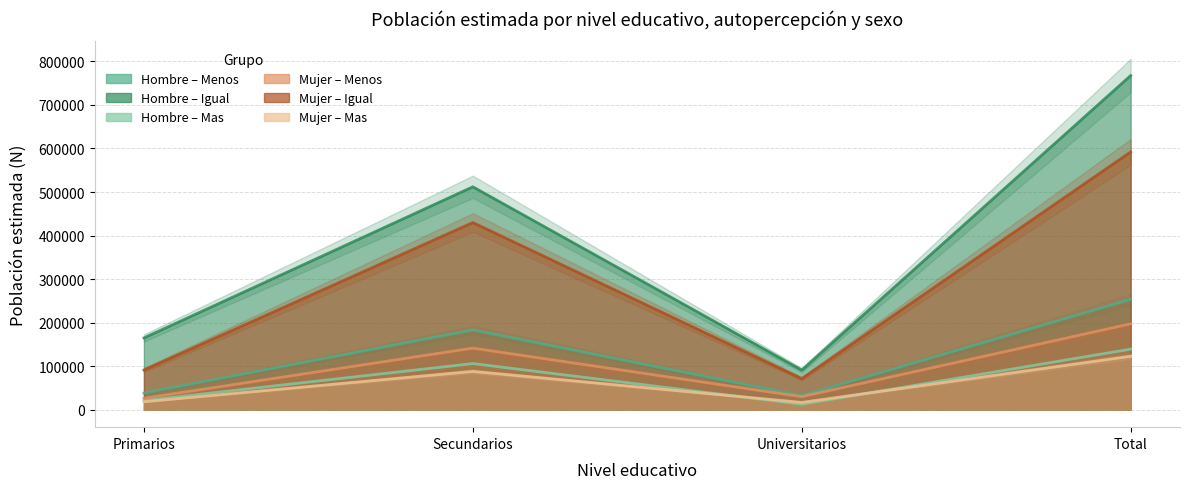

Where does the Mujer_Mas series first go above 87845?

Total